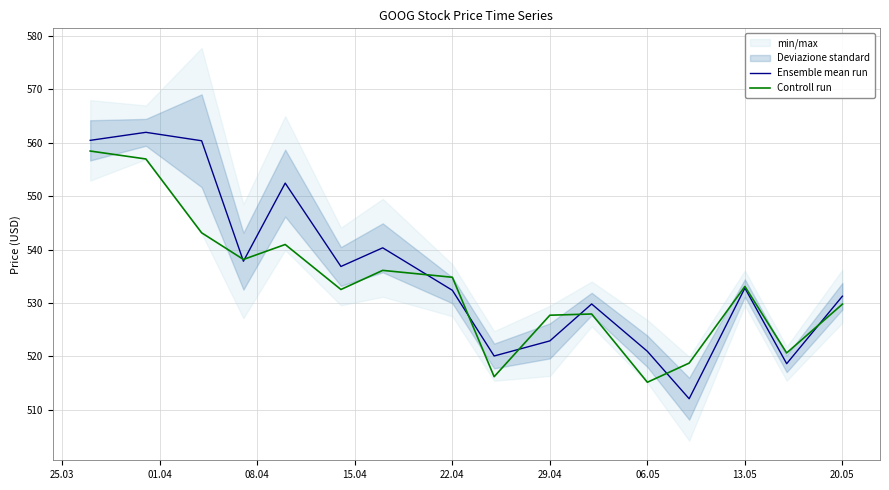

How many times do Controll run and Ensemble mean run cross each other?

8